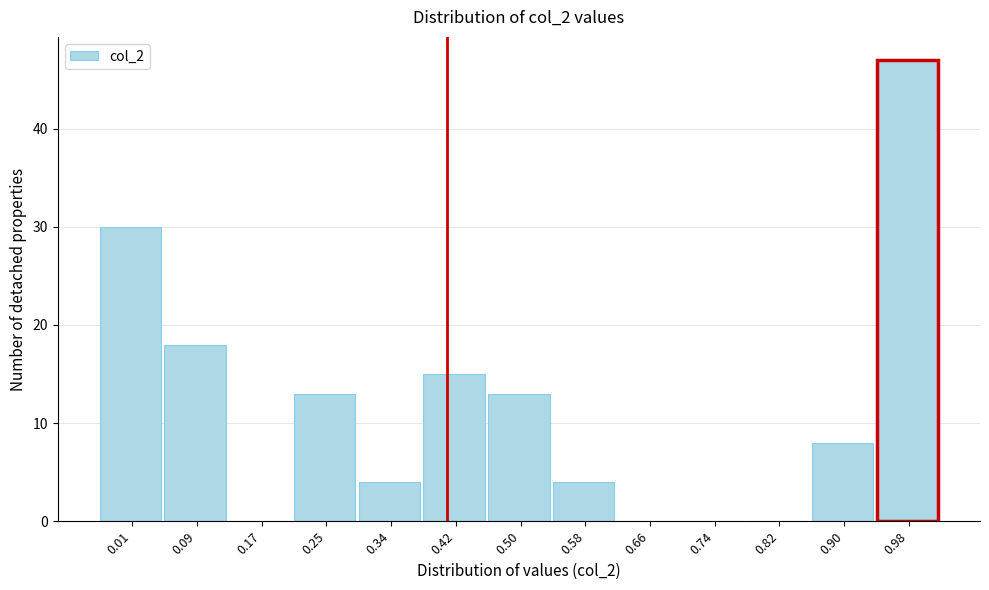

Reading left to right, extract all data points from this chart.

0.01=30	0.09=18	0.17=0	0.25=13	0.34=4	0.42=15	0.50=13	0.58=4	0.66=0	0.74=0	0.82=0	0.90=8	0.98=47